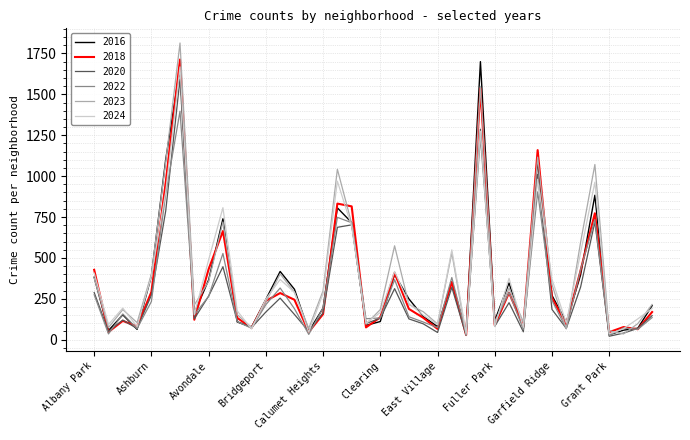

What are all the series names shown in the legend?

2016, 2018, 2020, 2022, 2023, 2024